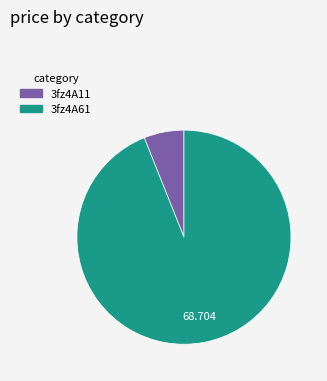

Is there a majority slice in this chart?

Yes